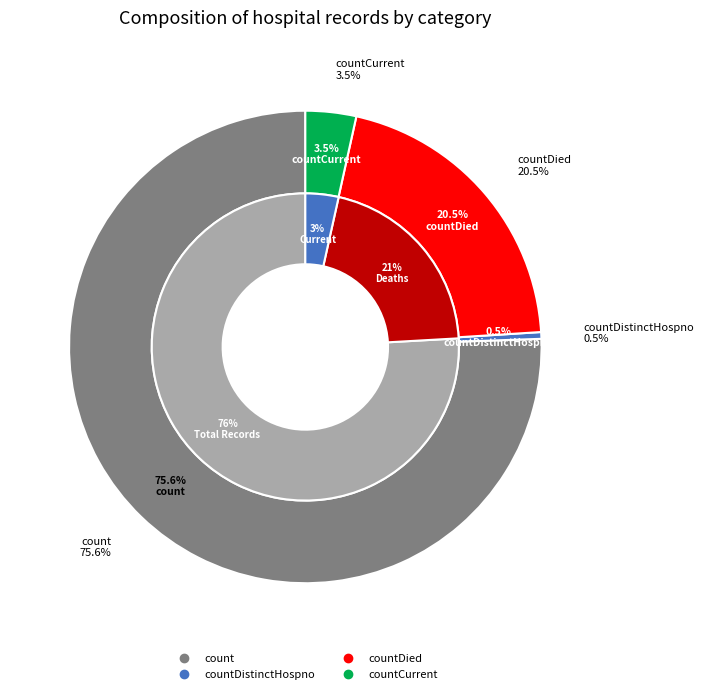

To the nearest percent, what percentage of the pie is countDied?

21%